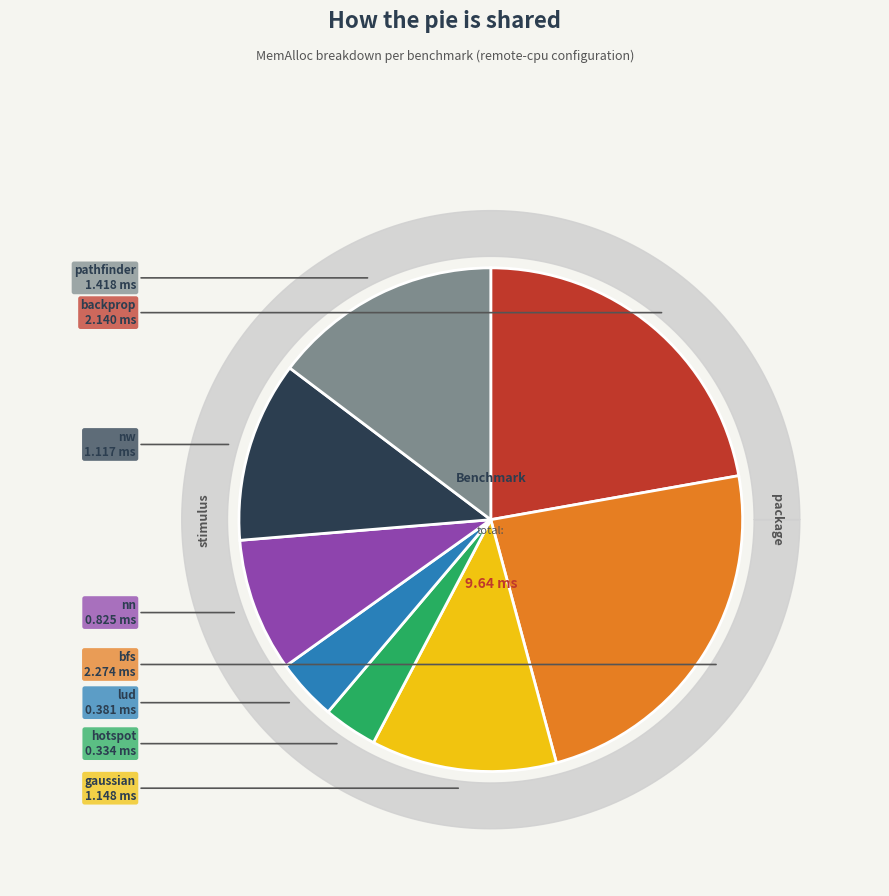

To the nearest percent, what percentage of the pie is bfs?

24%